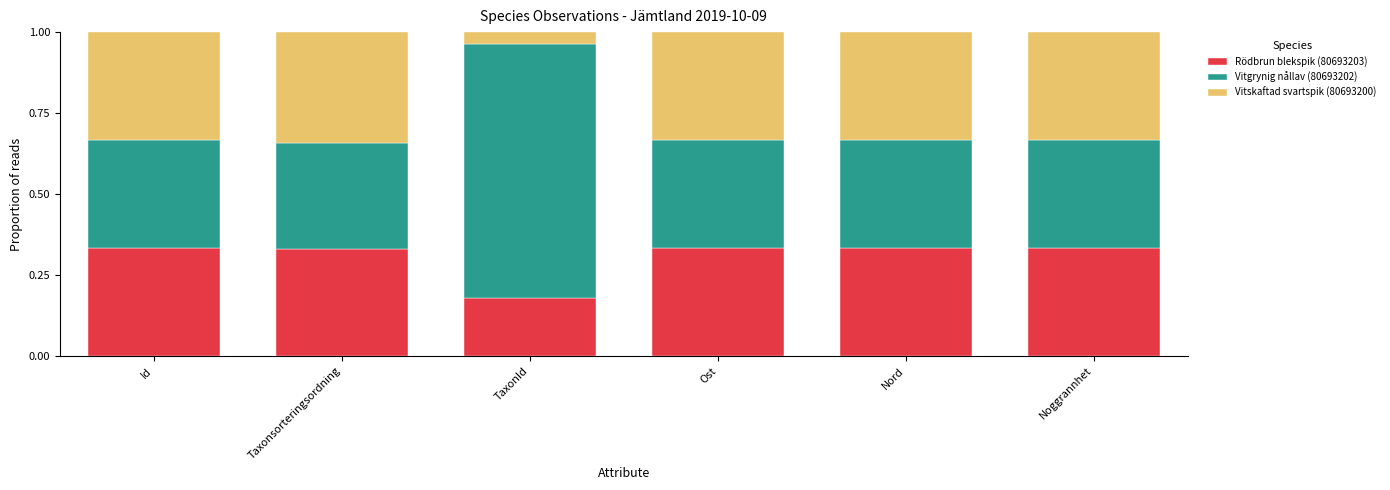

At which label does Rödbrun blekspik (80693203) reach its minimum?

TaxonId